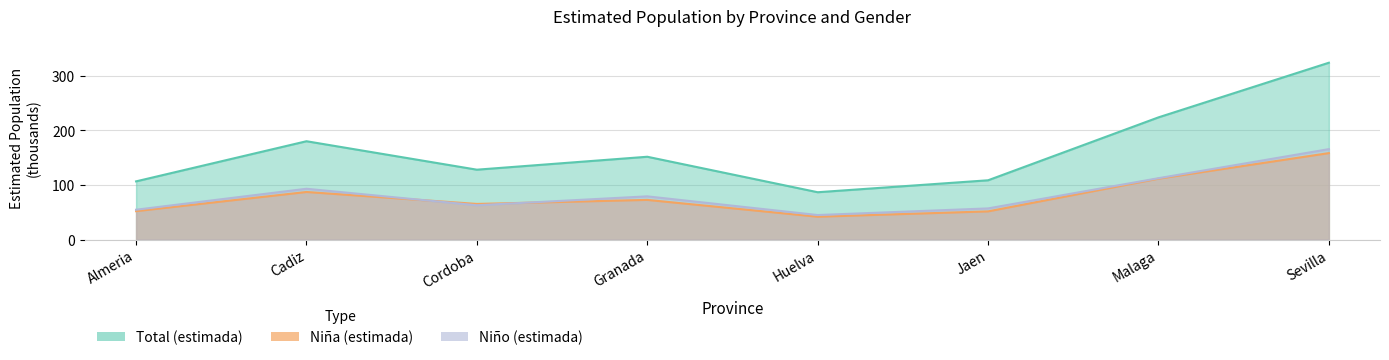

Reading right to left, what are all the values shown in this chart?

Niña N (estimada): Sevilla=158.4	Malaga=111.5	Jaen=51.6	Huelva=41.8	Granada=72.6	Cordoba=65.2	Cadiz=87.2	Almeria=52.0
Niño N (estimada): Sevilla=165.7	Malaga=112.4	Jaen=57.0	Huelva=44.9	Granada=79.1	Cordoba=62.8	Cadiz=93.1	Almeria=54.6
Total N (estimada): Sevilla=324.2	Malaga=224.0	Jaen=108.6	Huelva=86.7	Granada=151.8	Cordoba=128.0	Cadiz=180.2	Almeria=106.6